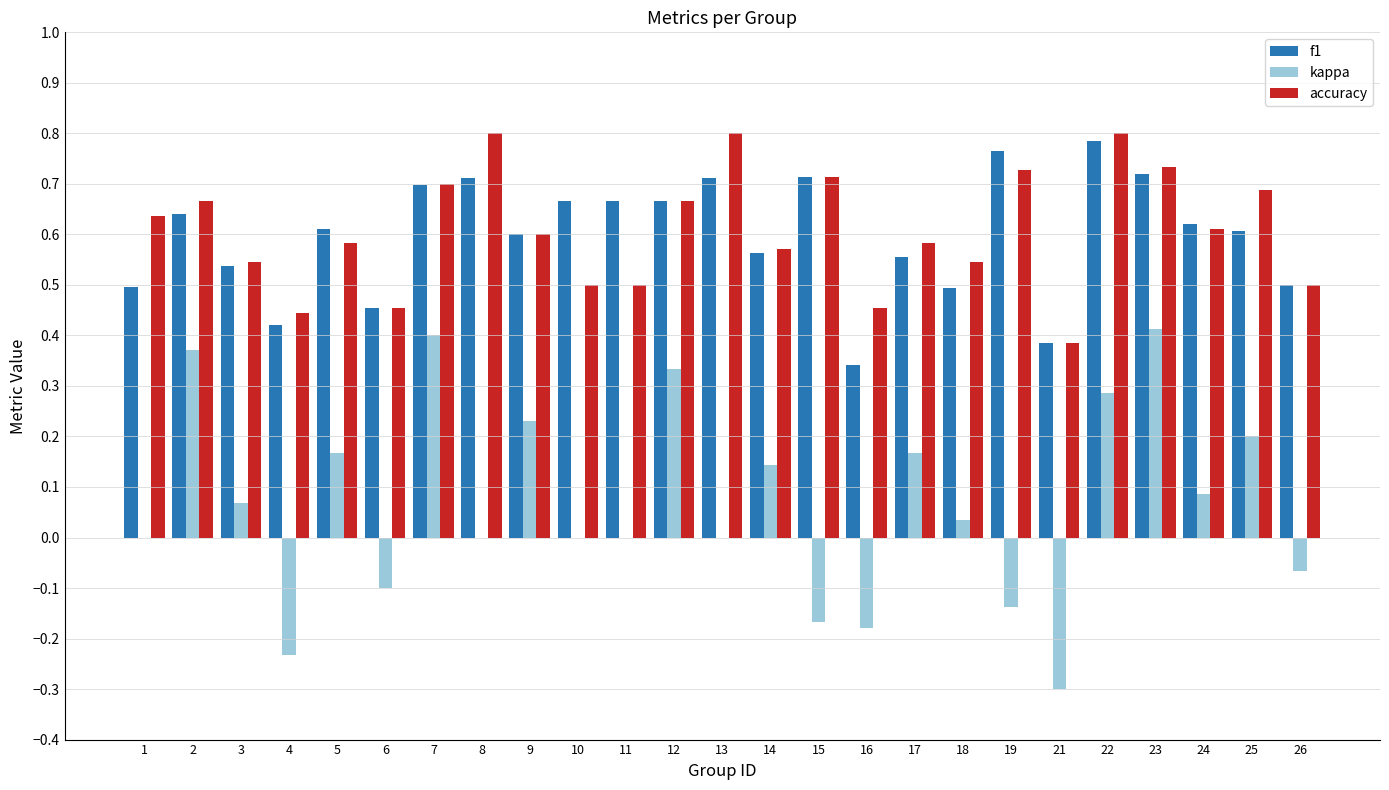

Which series changed the most between 21 and 24?

kappa